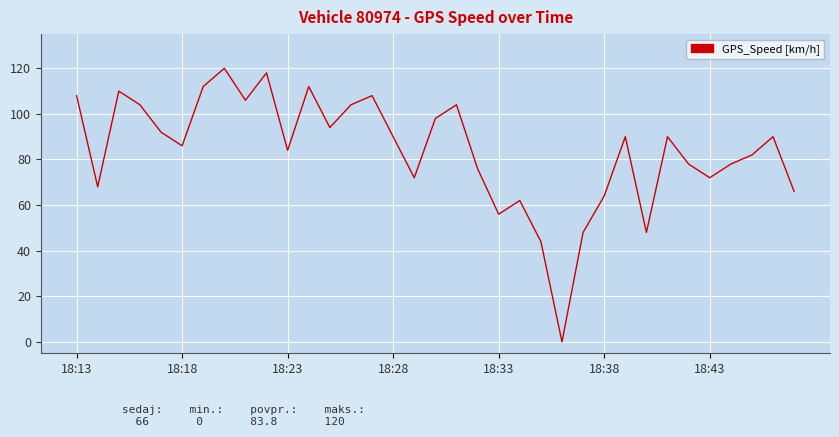

What is the maximum value shown in the chart?

120